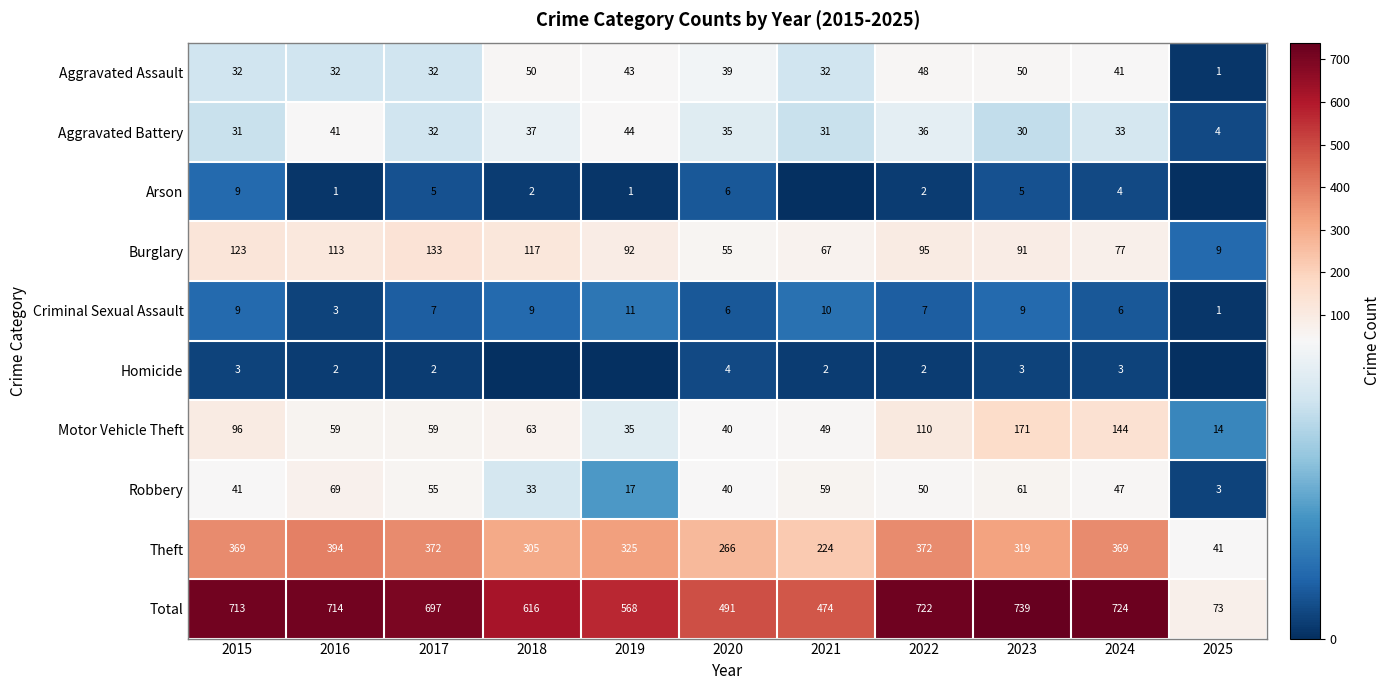

What is the sum of the Motor Vehicle Theft values at 2025 and 2017?

73